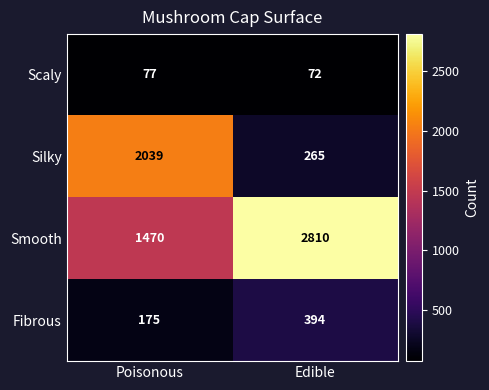

Between Poisonous and Edible, which series saw the biggest shift?

Silky